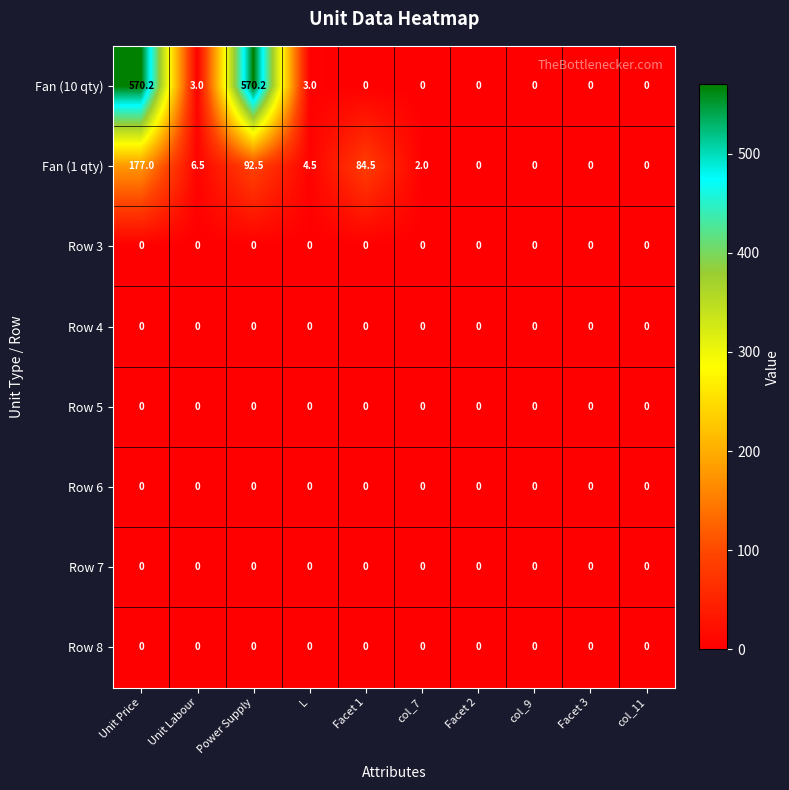

Between Facet 1 and col_9, which series saw the biggest shift?

Fan (1 qty)